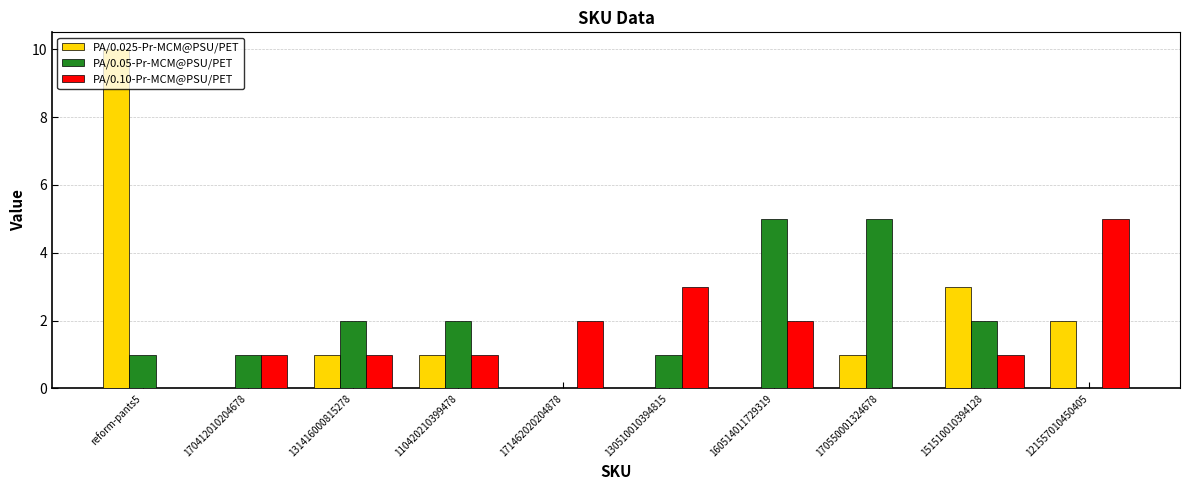

Which series changed the most between 151510010394128 and 121557010450405?

PA/0.10-Pr-MCM@PSU/PET